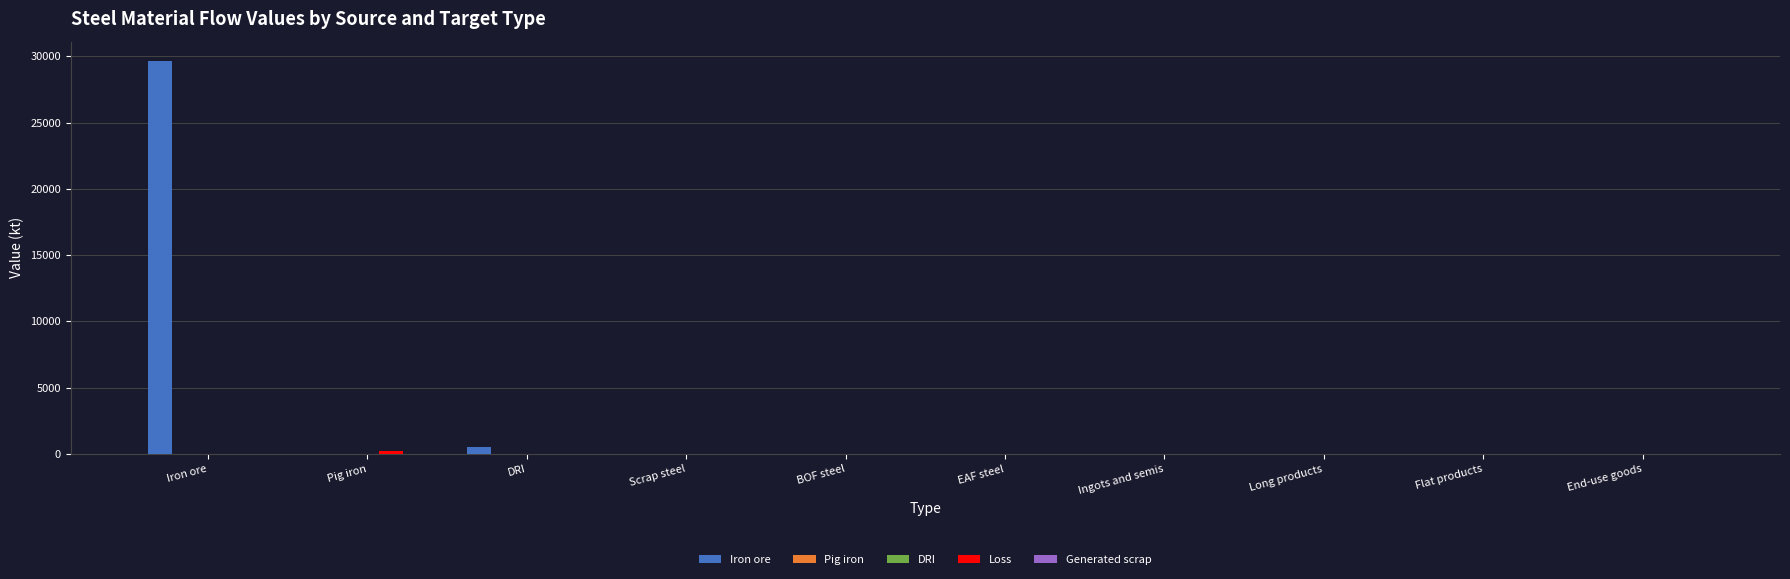

What are all the series names shown in the legend?

Iron ore, Pig iron, DRI, Loss, Generated scrap